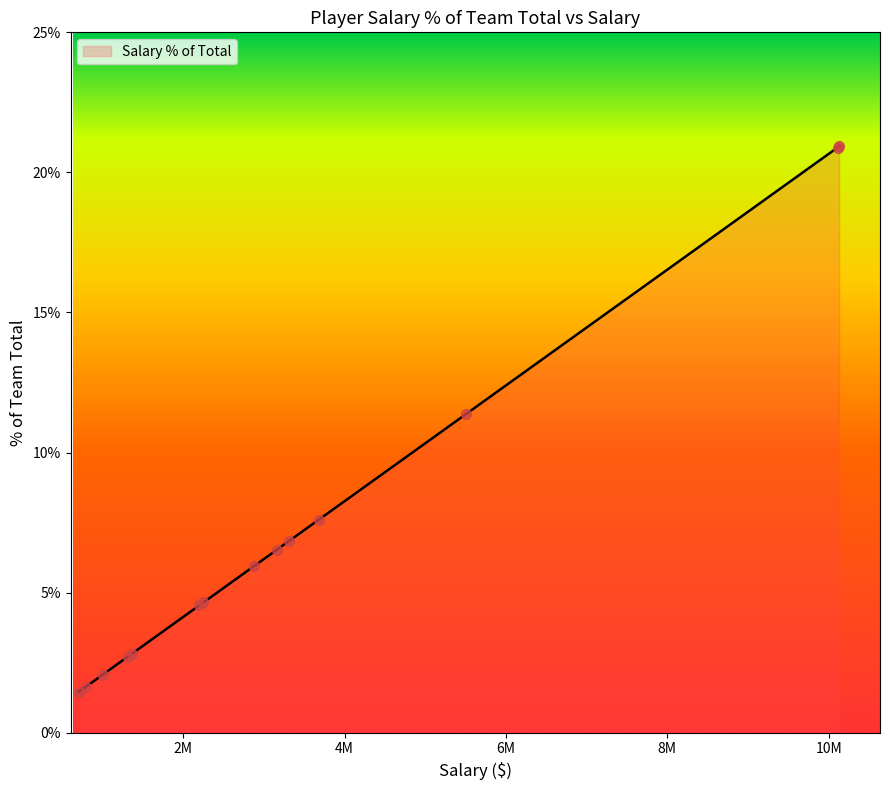

What is the smallest value displayed?

1.5